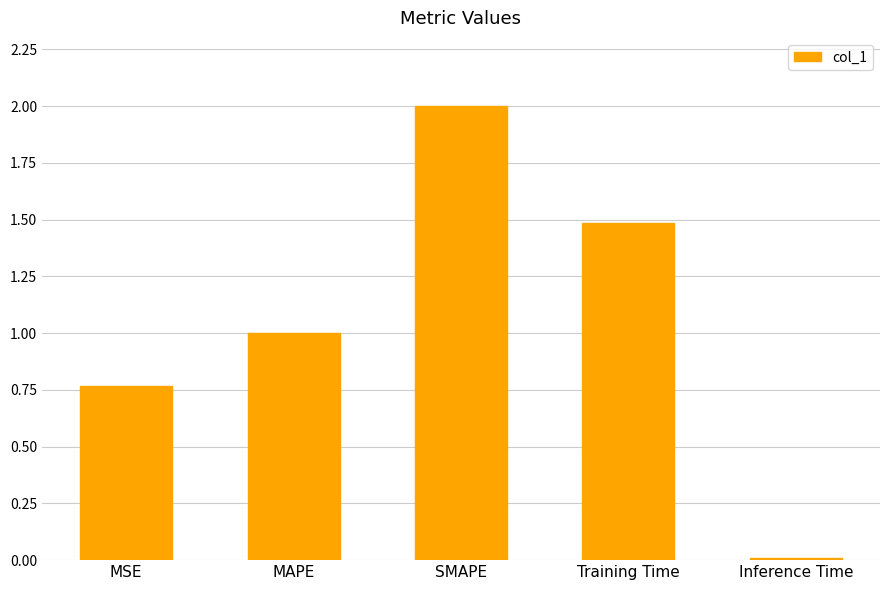

Which label corresponds to the smallest value in the chart?

Inference Time